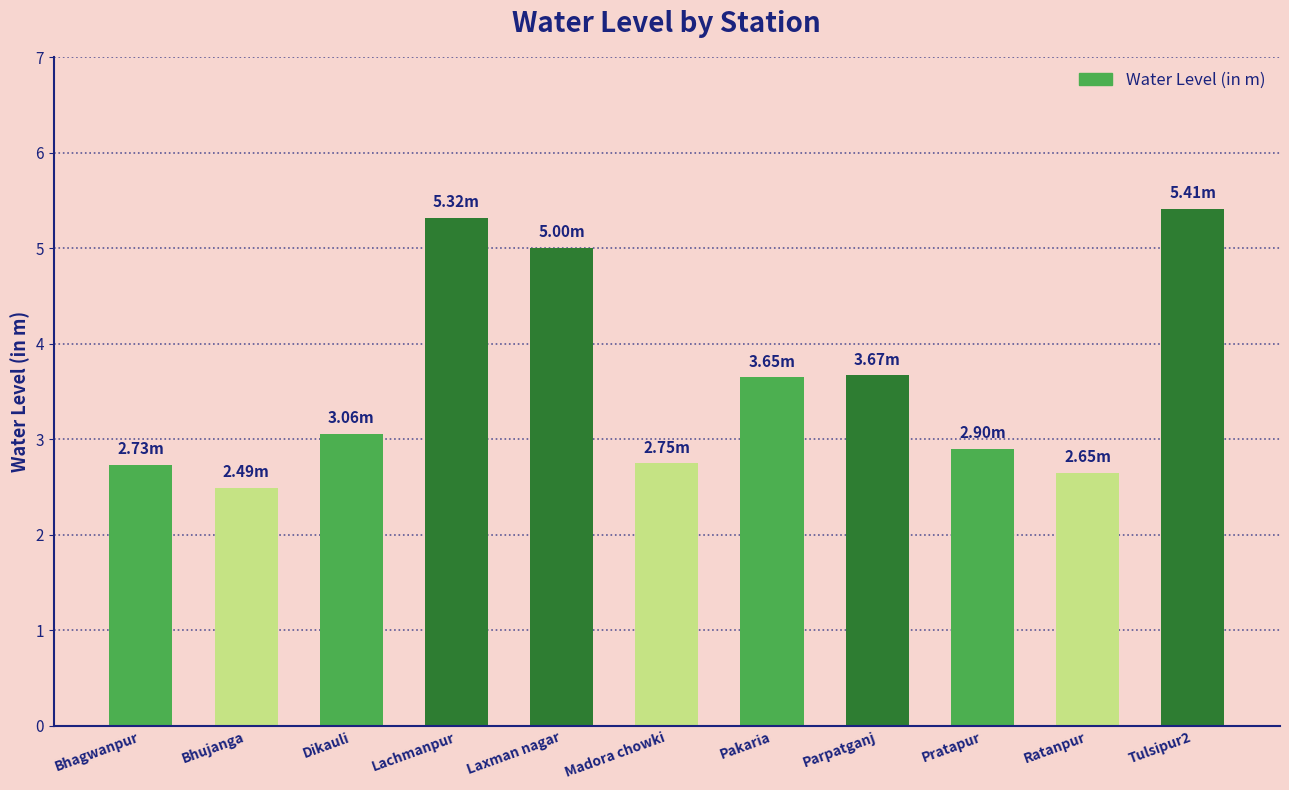

Are the bars grouped side by side (vs. stacked)?

No